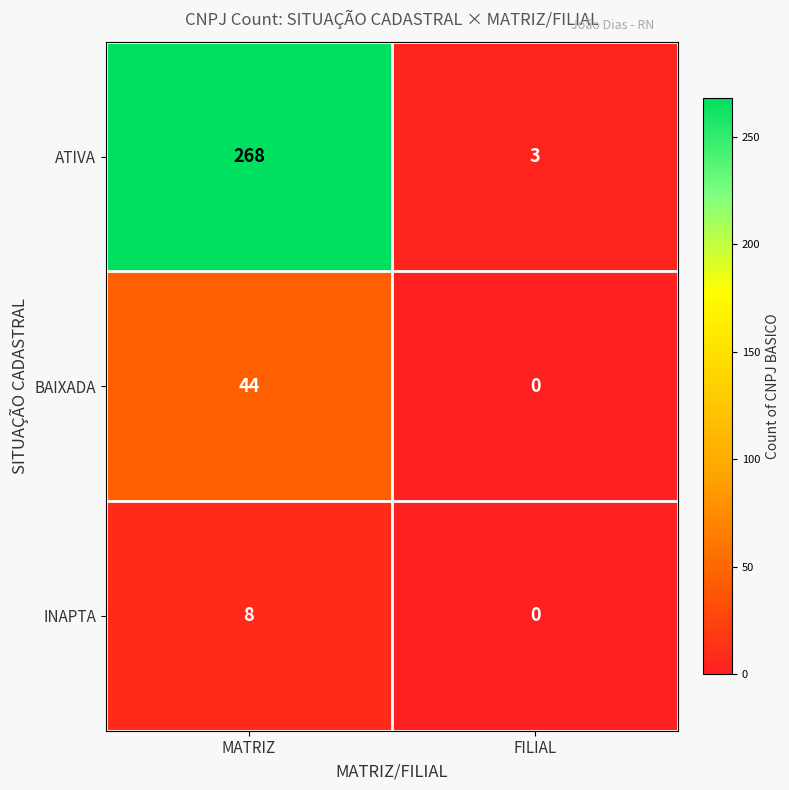

Where is ATIVA nearest to the value 135?

FILIAL